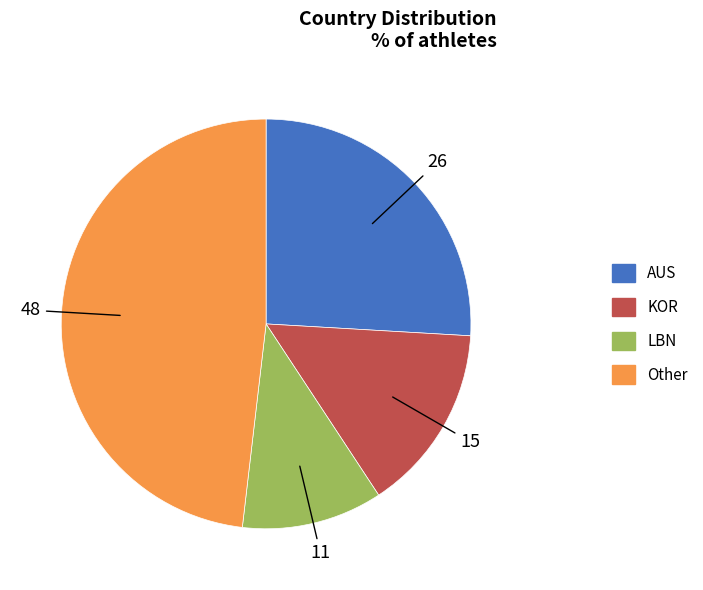

Does any single category account for the majority?

No